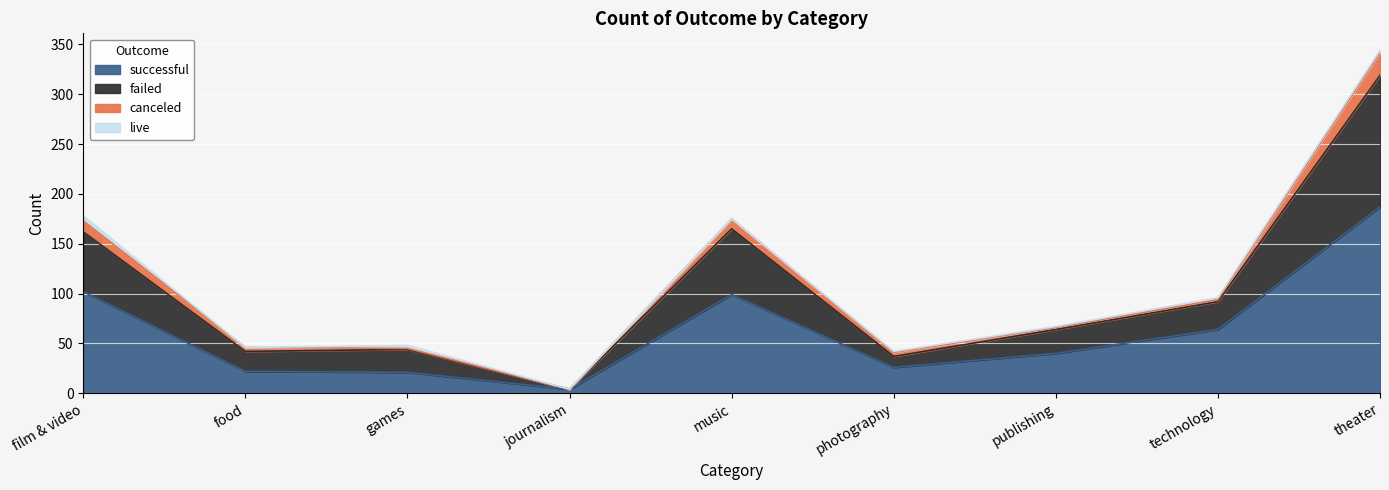

How many values in the successful series are below 40?

4